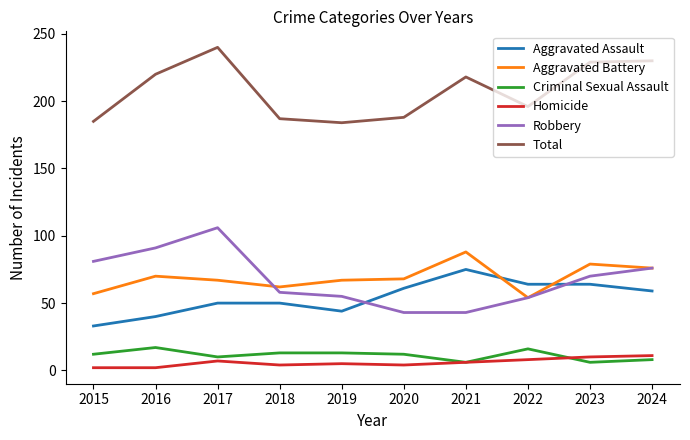

Which series changed the most between 2019 and 2021?

Total